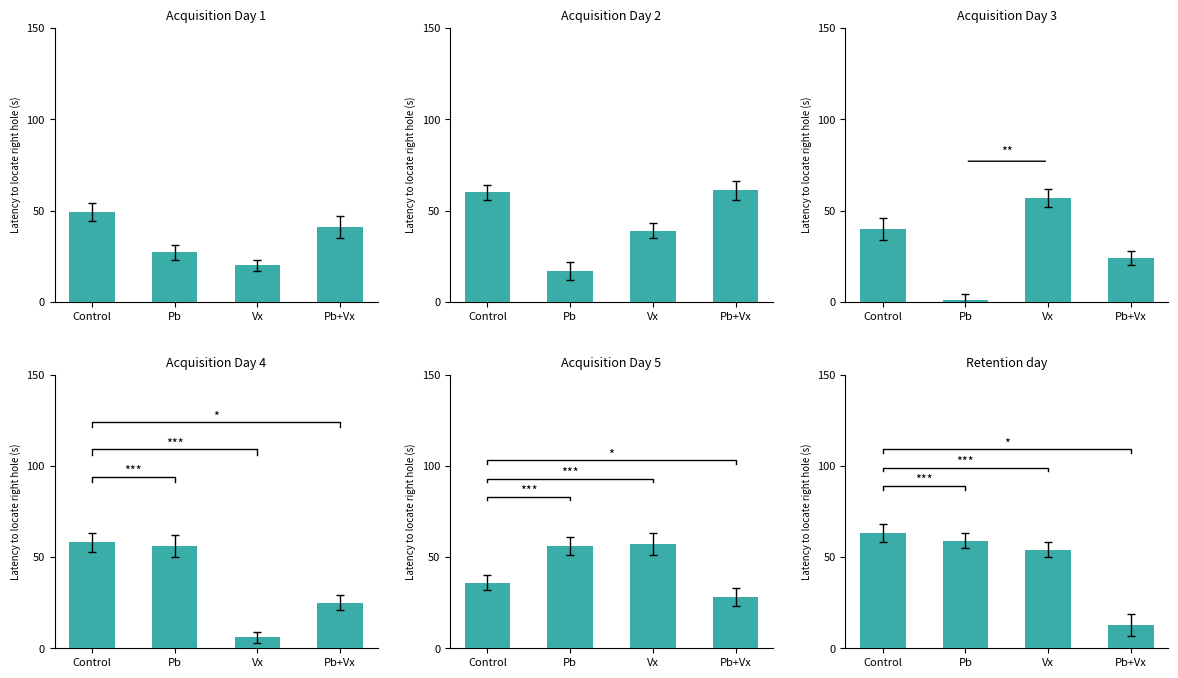

At how many categories does at least one series exceed 9?

4